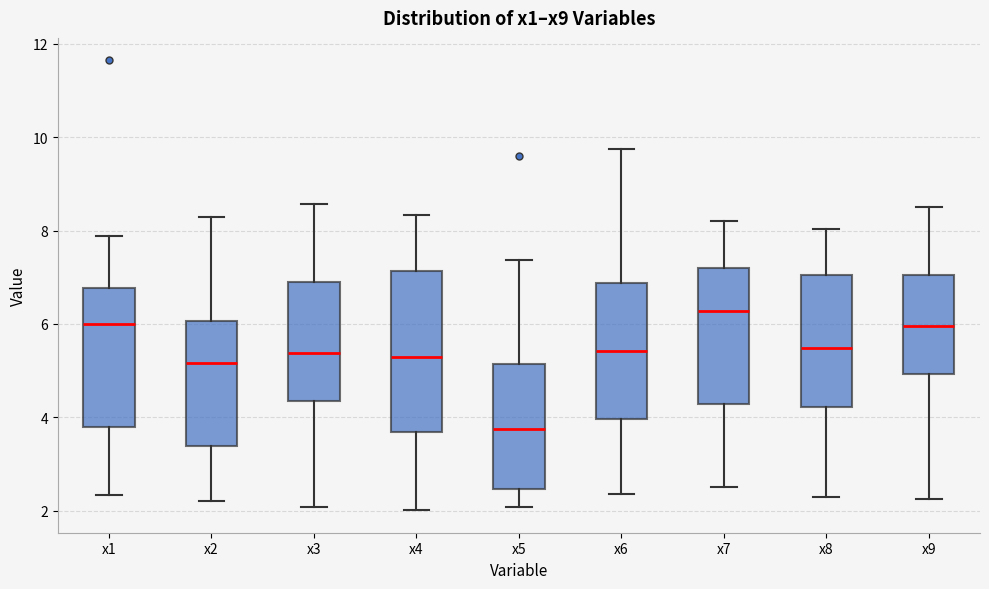

Which box has the highest median line?

x7